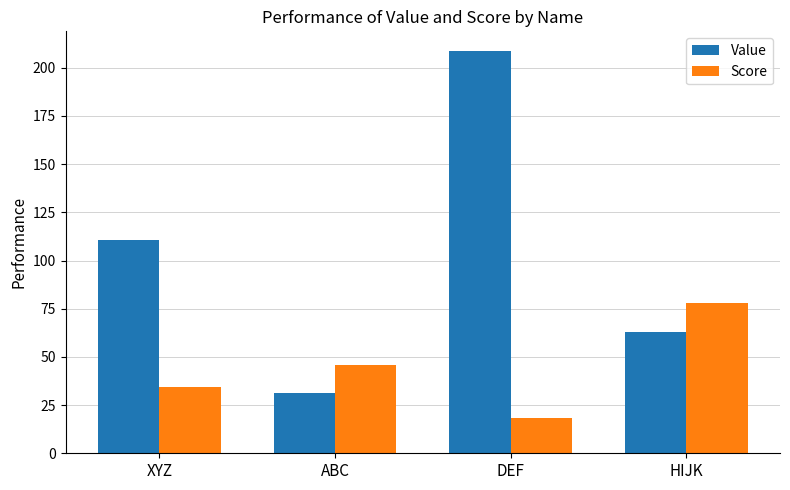

List the series in order of their peak value, lowest first.

Score, Value